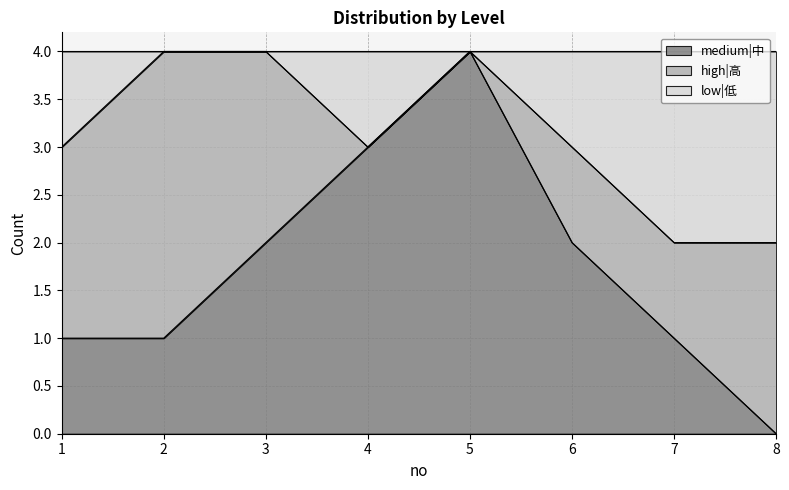

True or false: medium|中 has more than 0 points higher than both neighbors.

True